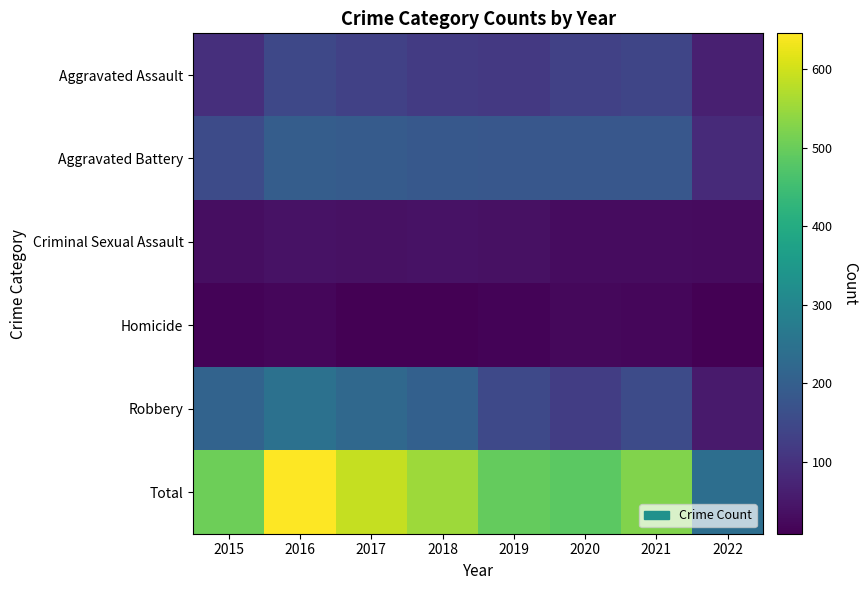

Reading left to right, extract all data points from this chart.

Aggravated Assault: 2015=95	2016=146	2017=131	2018=119	2019=113	2020=131	2021=142	2022=64
Aggravated Battery: 2015=154	2016=196	2017=191	2018=183	2019=182	2020=180	2021=181	2022=85
Criminal Sexual Assault: 2015=31	2016=39	2017=37	2018=38	2019=37	2020=28	2021=30	2022=26
Homicide: 2015=13	2016=18	2017=8	2018=8	2019=14	2020=22	2021=20	2022=8
Robbery: 2015=212	2016=247	2017=224	2018=204	2019=150	2020=124	2021=153	2022=55
Total: 2015=505	2016=646	2017=591	2018=552	2019=496	2020=485	2021=526	2022=238